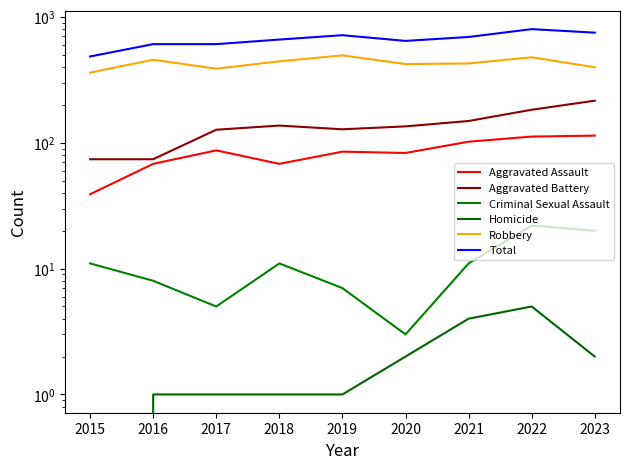

What is the difference between the Criminal Sexual Assault values at 2015 and 2023?

9